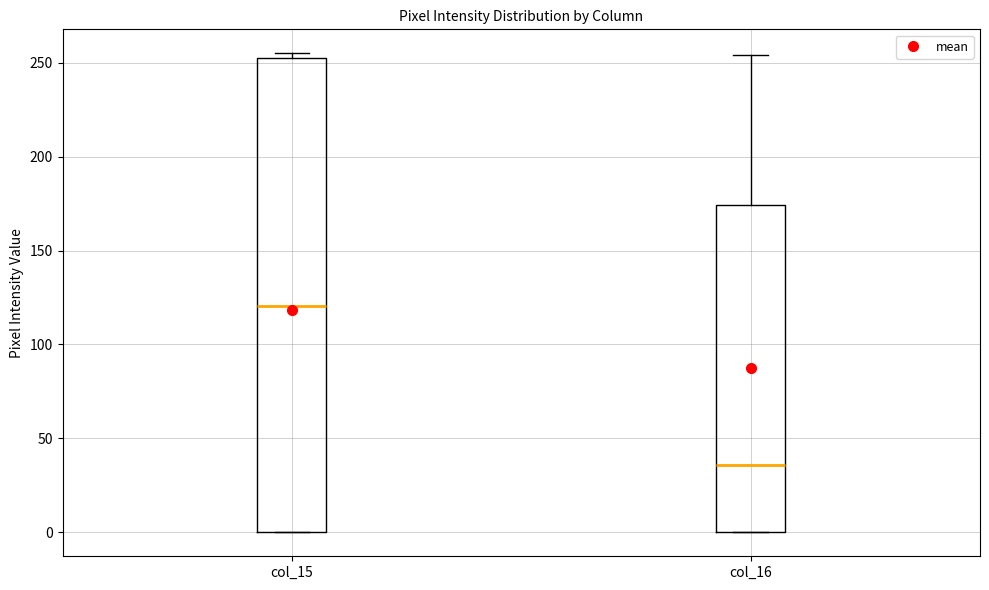

Reading left to right, transcribe this box plot: for each box, give where its median line is, the range the box spans, and where its two whiskers end, as read against the y-axis. The values are not printed on the chart, so give them approximately, as read against the axis.

col_15: median 120, box 0 to 255, whiskers 0 to 255 (just above the box's upper edge)
col_16: median 35, box 0 to 175, whiskers 0 to 255